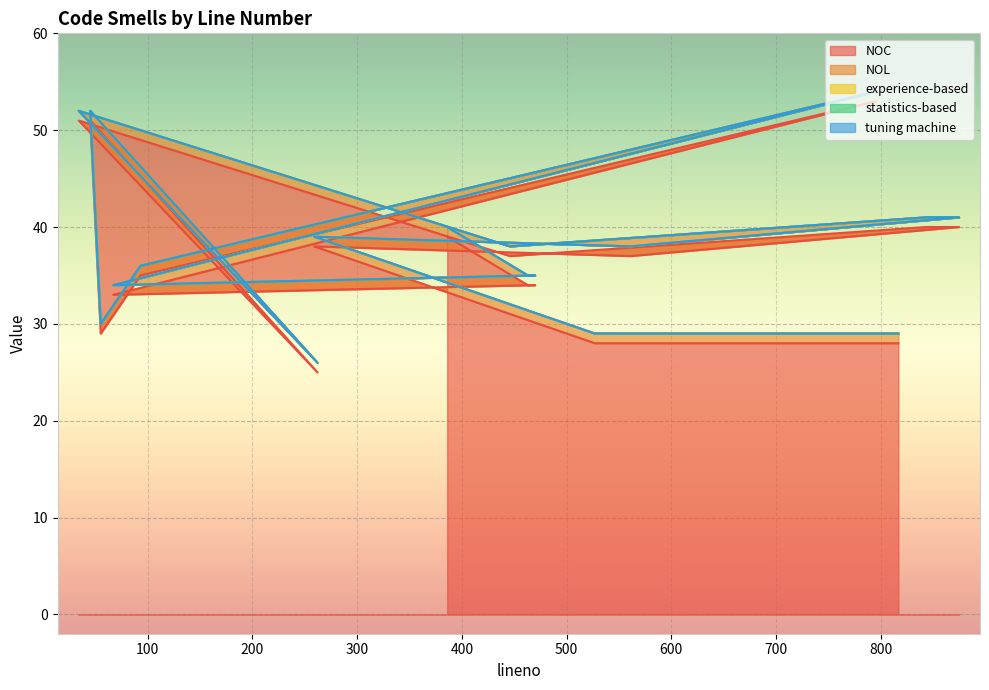

What position from the left is 611?

17